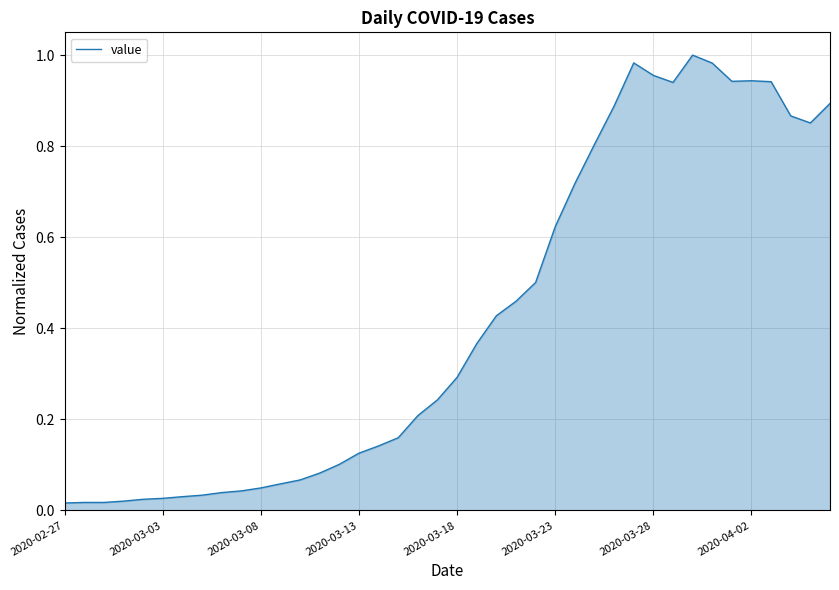

Reading left to right, list all the values displayed in this chart.

0.0	0.0	0.0	0.0	0.0	0.0	0.0	0.0	0.0	0.0	0.0	0.1	0.1	0.1	0.1	0.1	0.1	0.2	0.2	0.2	0.3	0.4	0.4	0.5	0.5	0.6	0.7	0.8	0.9	1.0	1.0	0.9	1.0	1.0	0.9	0.9	0.9	0.9	0.9	0.9